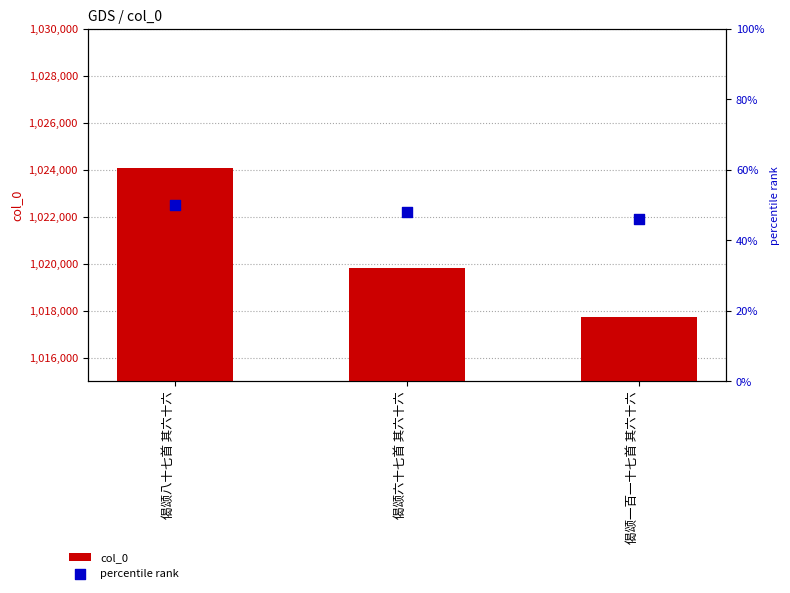

Which series contains the highest Y value?

col_0